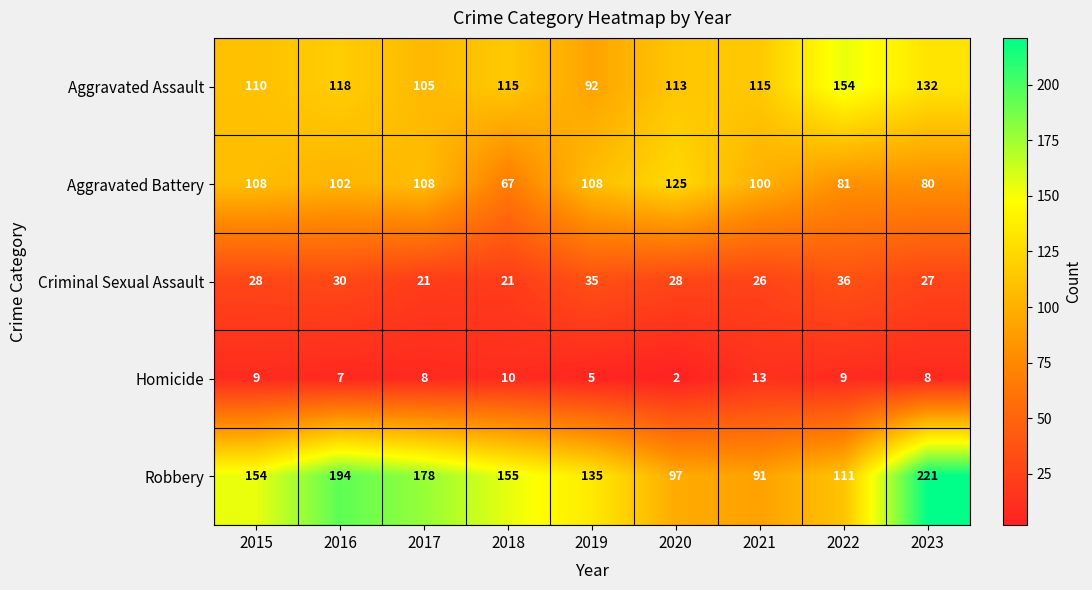

Is it true that Homicide equals 9 at 2022?

True